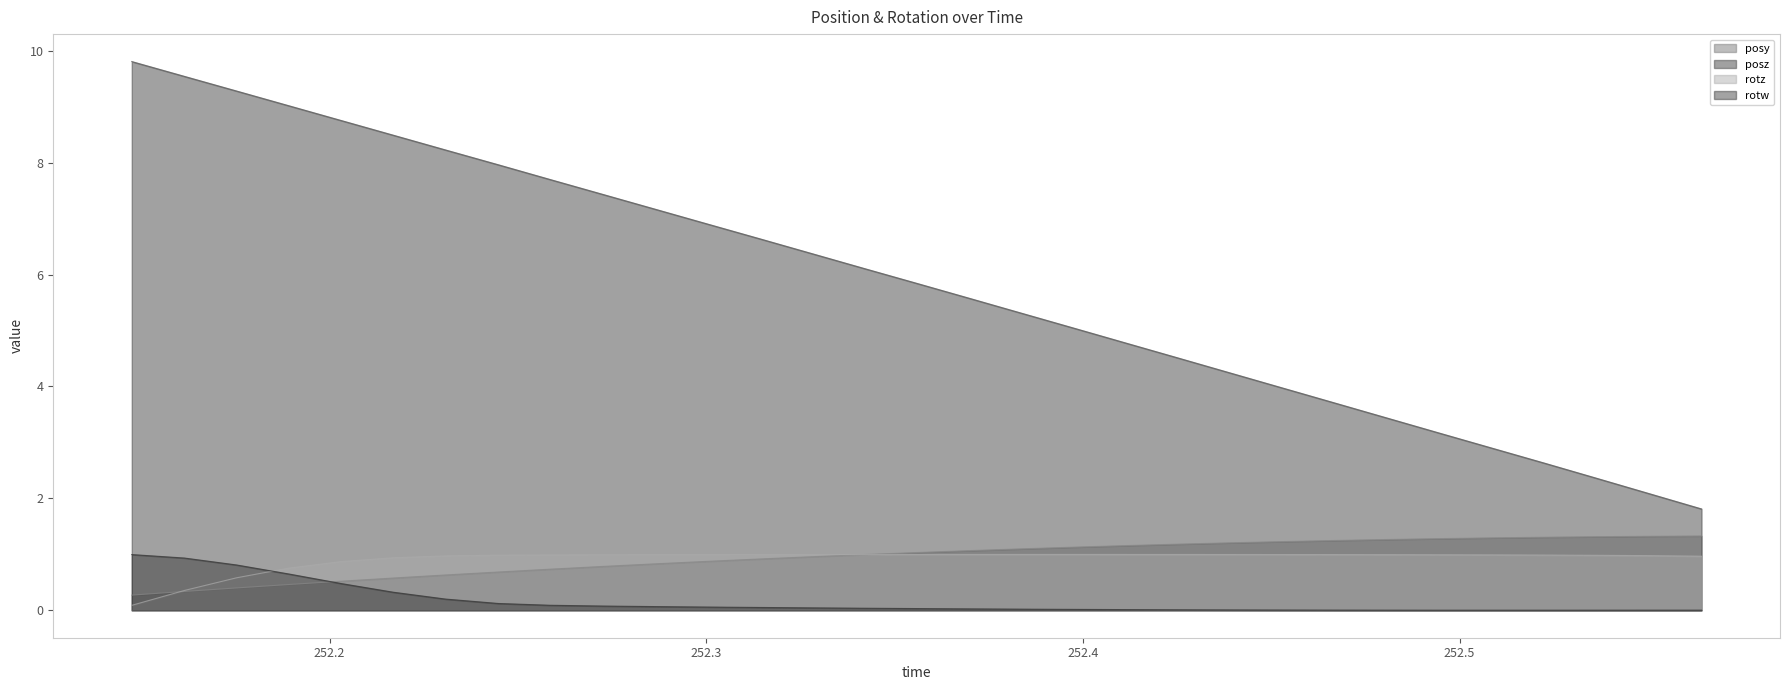

At which category is the sum across all series the highest?

252.1615